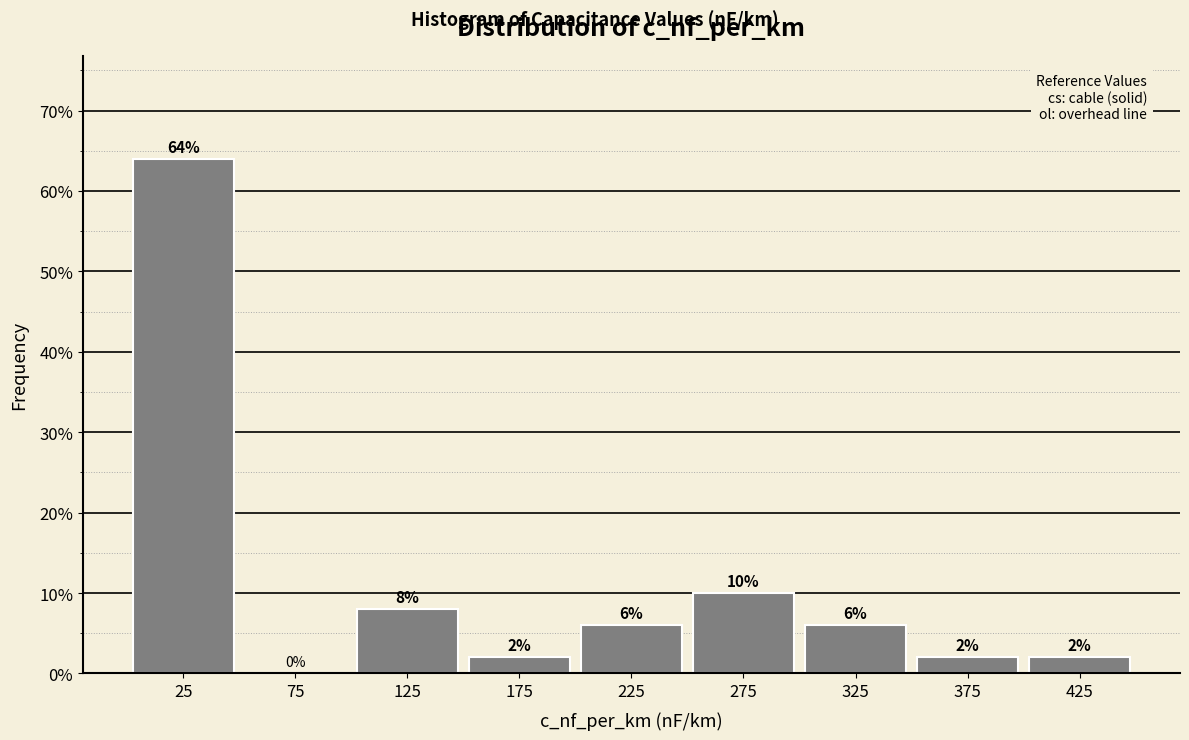

How tall is the bar that spans 250 to 300 on the x-axis?

10